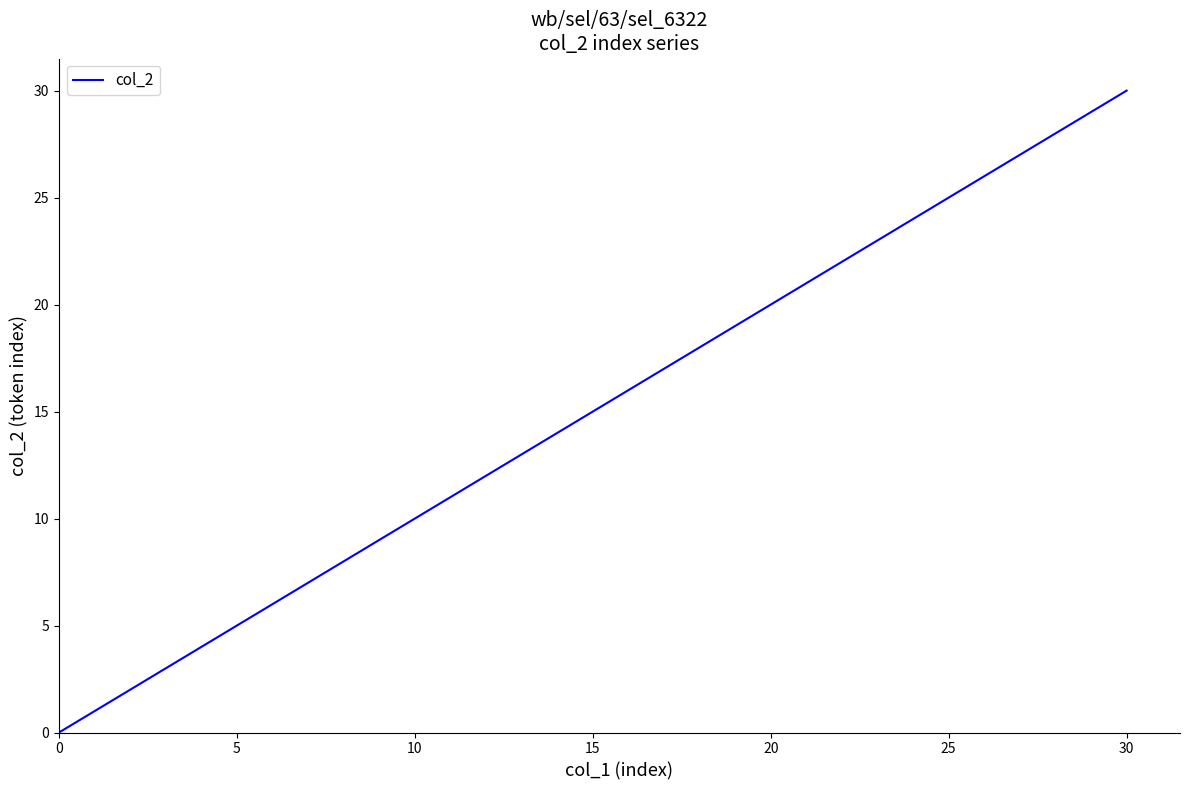

What is the average value?

15